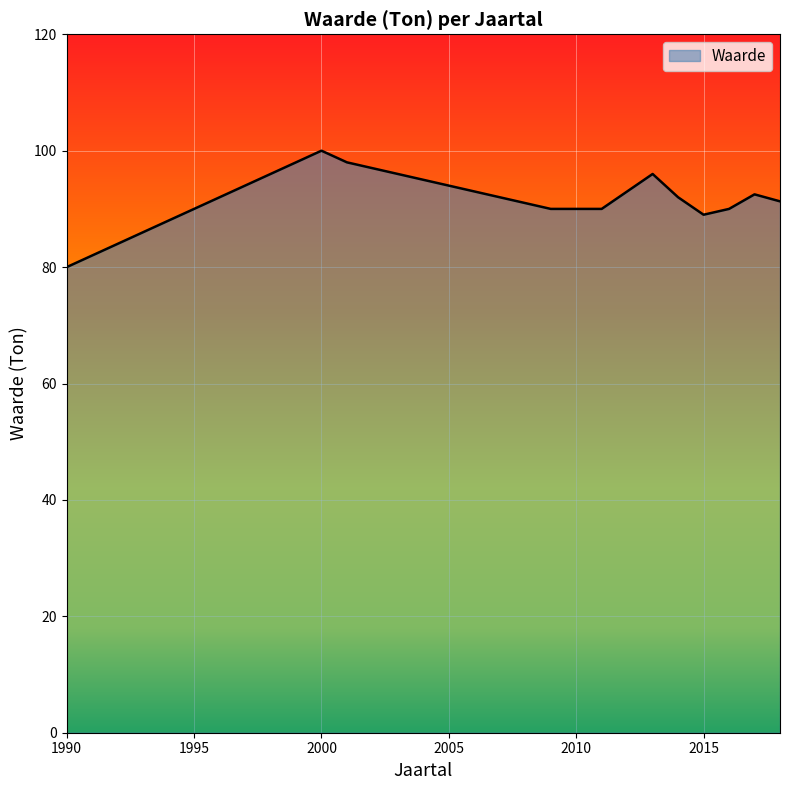

What is the smallest value displayed?

80.0